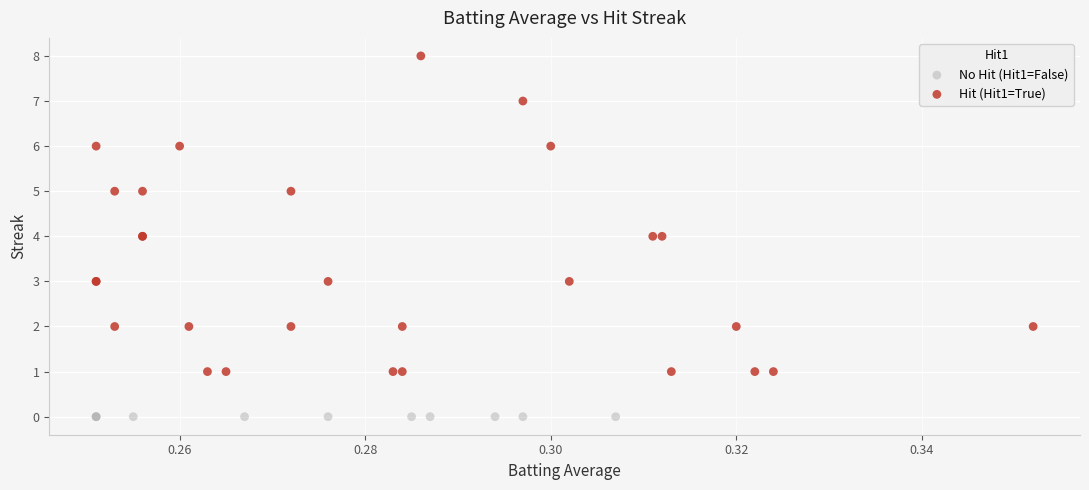

Which series reaches the maximum Y coordinate?

Hit (Hit1=True)